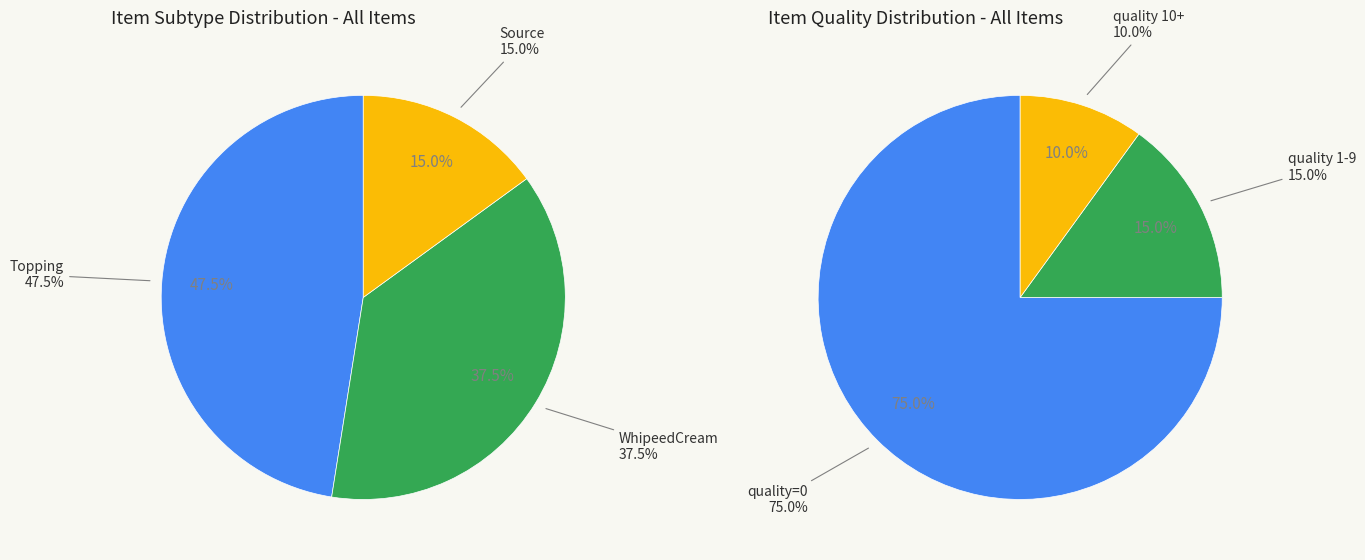

True or false: quality_2 accounts for 13% of the total.

False